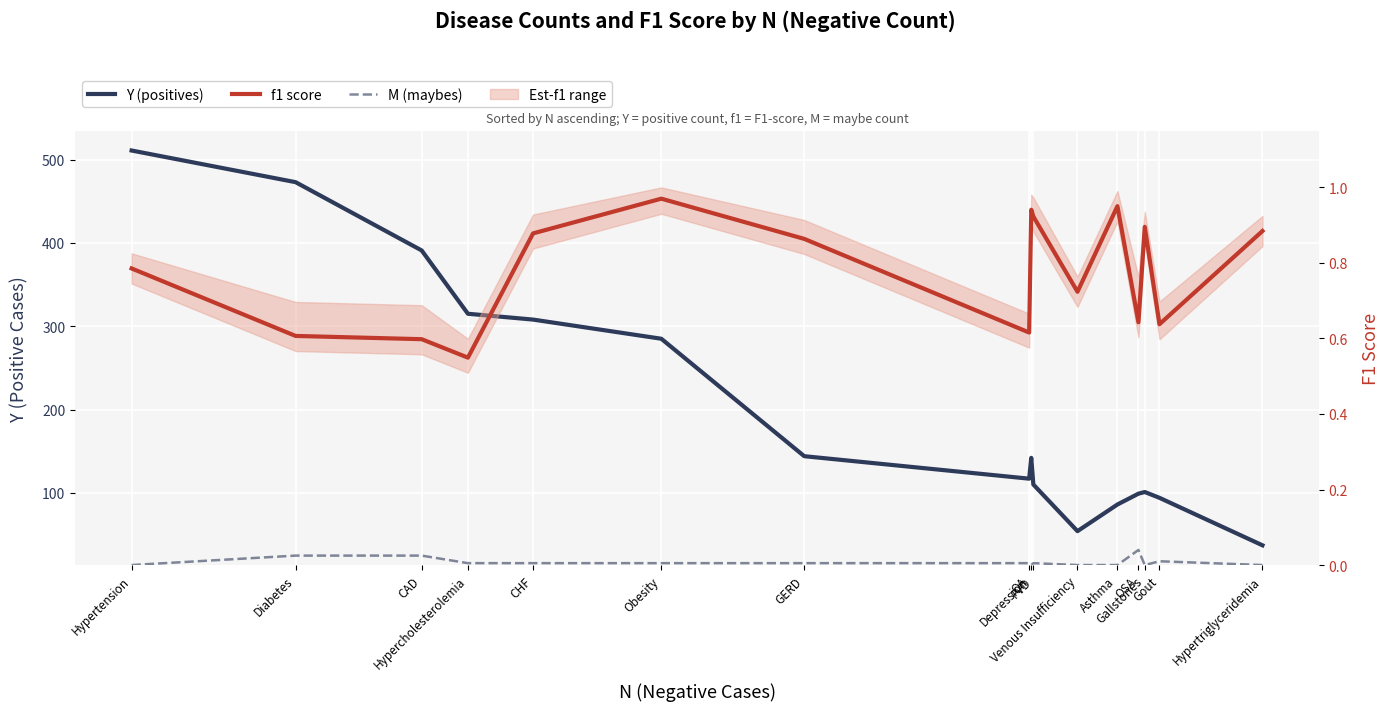

True or false: Y and M intersect in this chart.

False